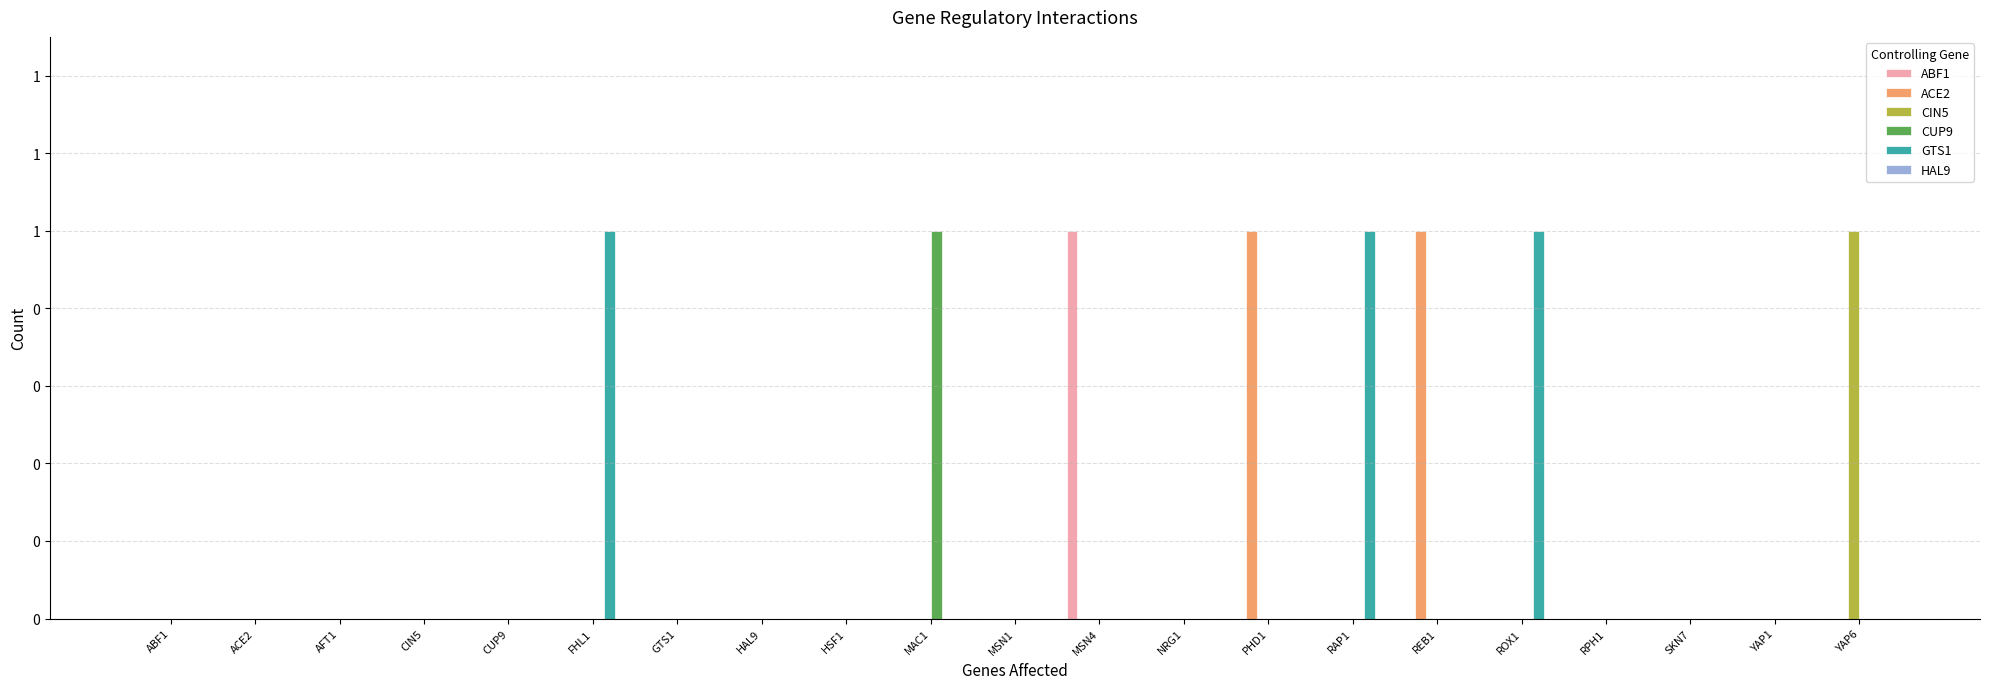

Does the chart contain stacked bars?

No